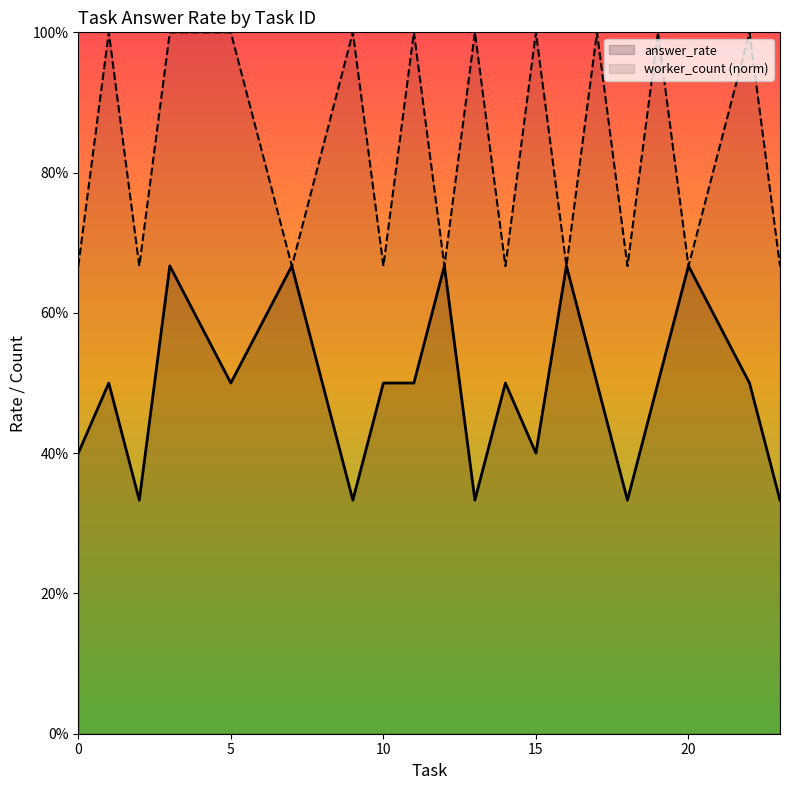

At which label does answer_rate reach its peak?

3